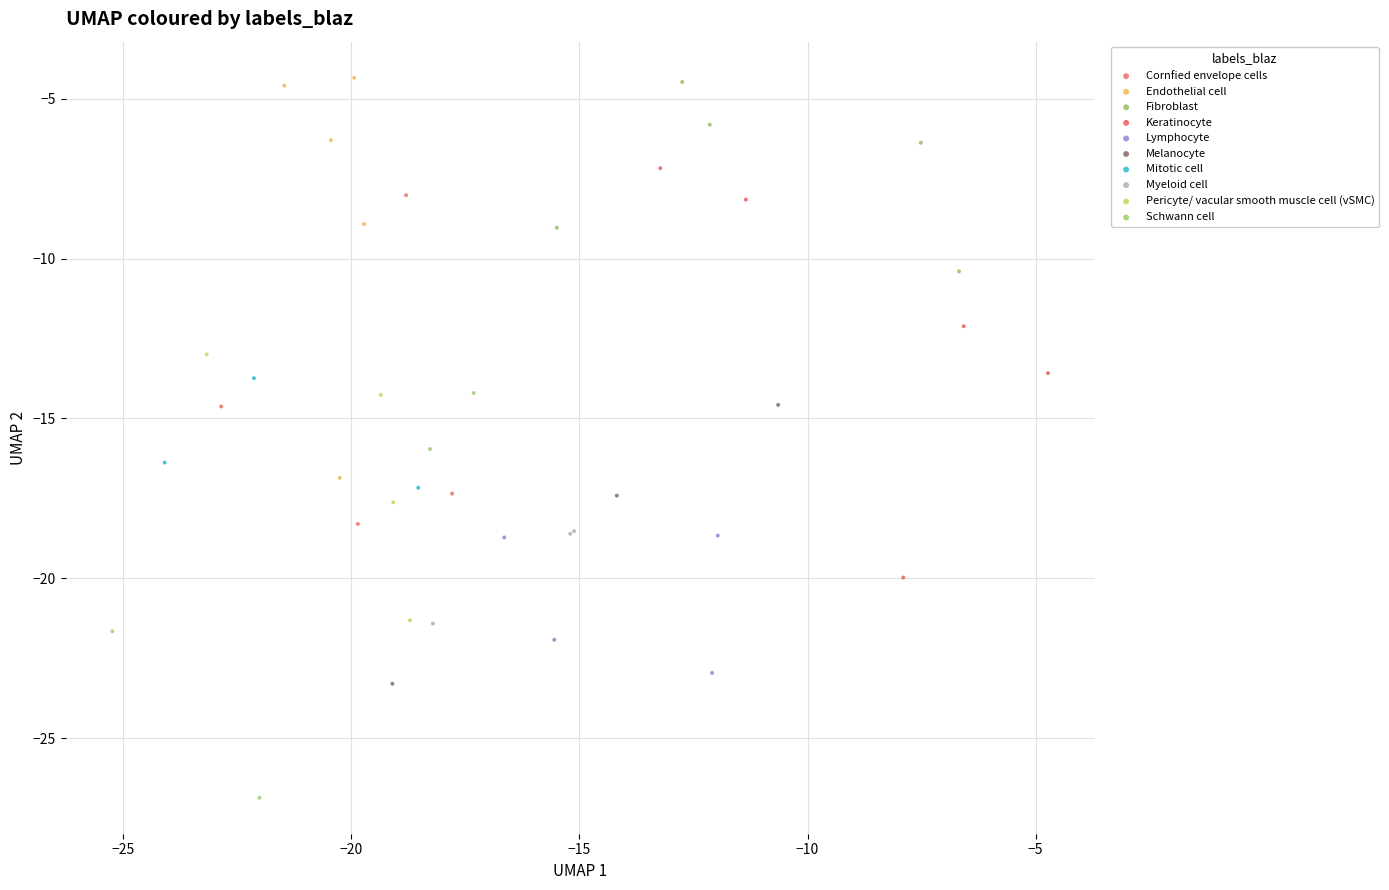

Which series contains the lowest Y value?

Schwann cell